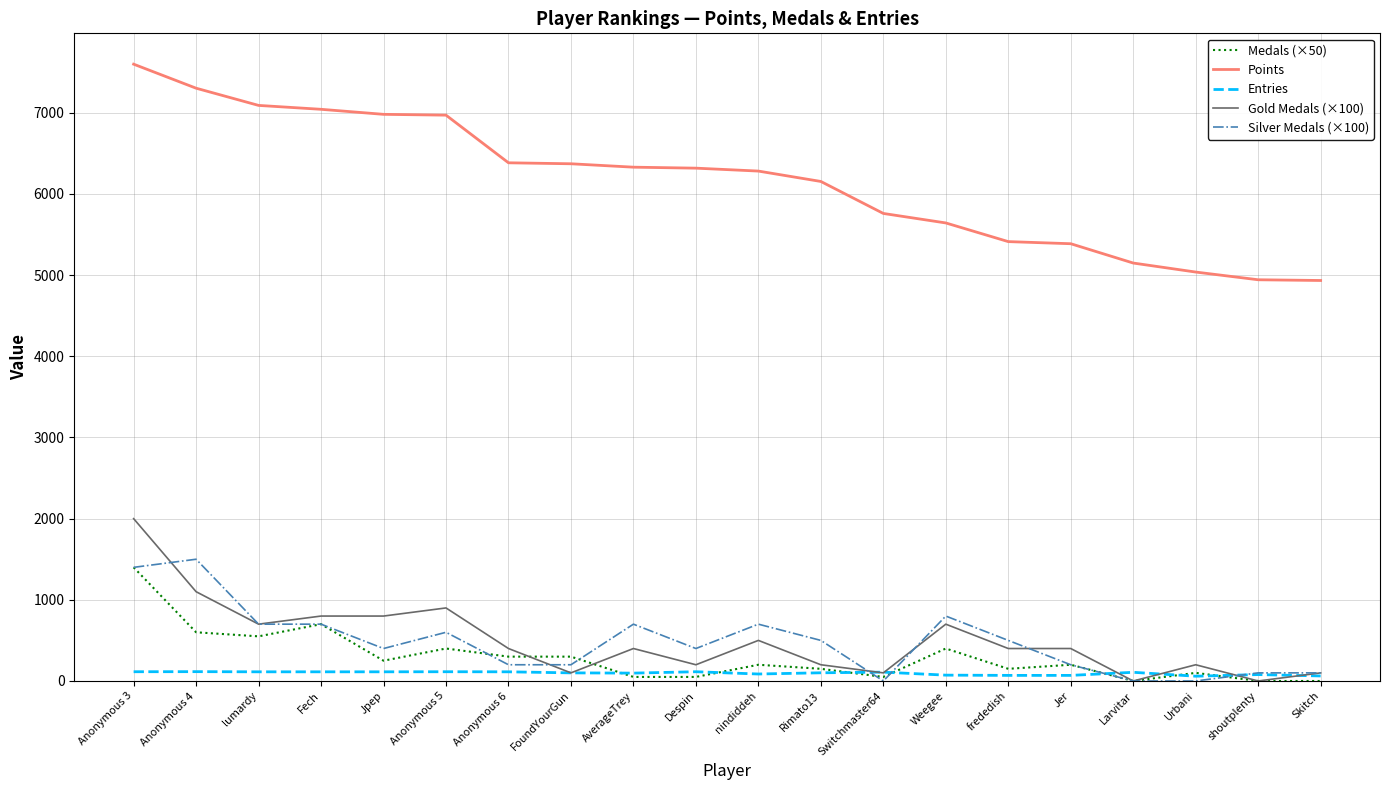

What are all the series names shown in the legend?

Medals (×50), Points, Entries, Gold Medals (×100), Silver Medals (×100)